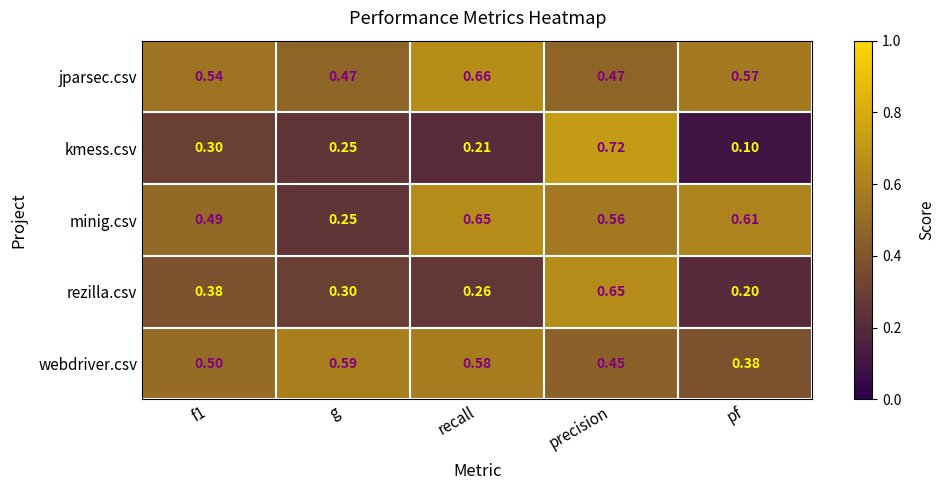

What is the total value across all series at precision?

2.9